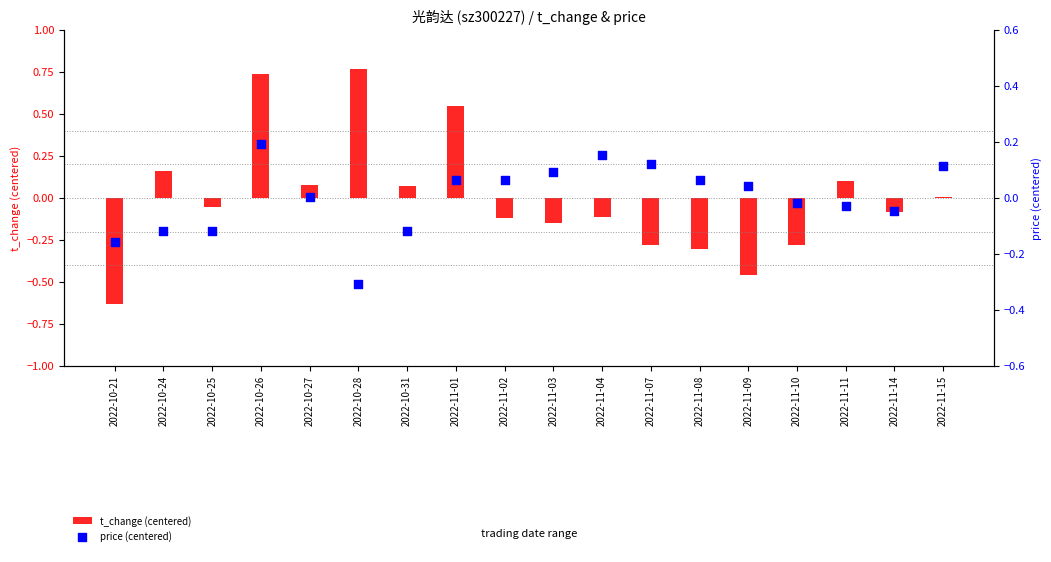

Is the value of t_change (centered) at 2022-11-02 greater than the value of price (centered) at 2022-11-08?

No